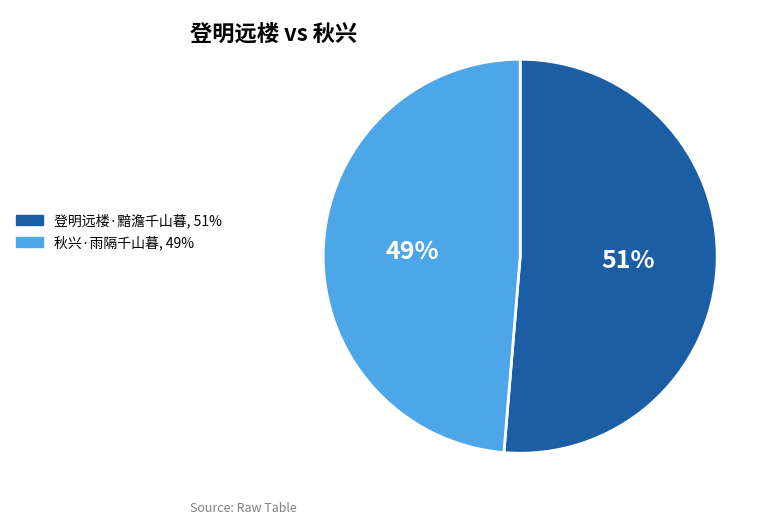

To the nearest percent, what percentage of the pie is 登明远楼·黯澹千山暮?

51%